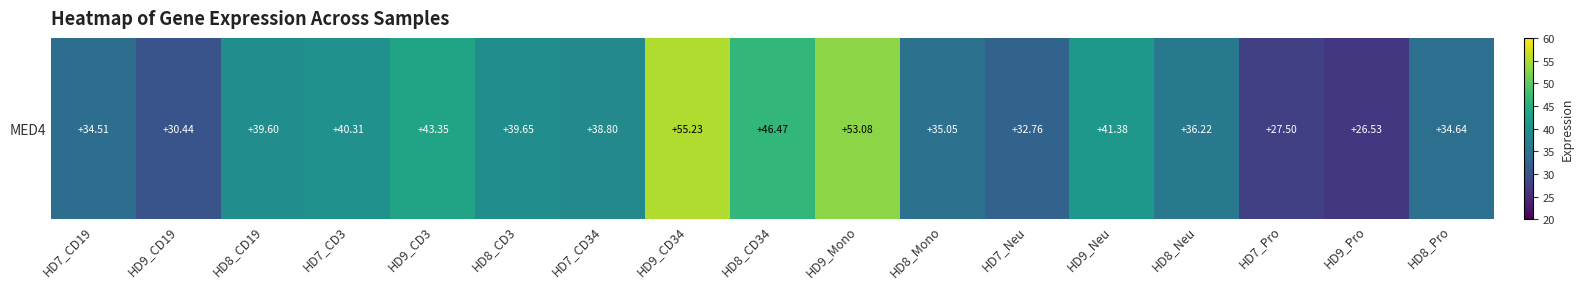

Count the number of data series in this chart.

1